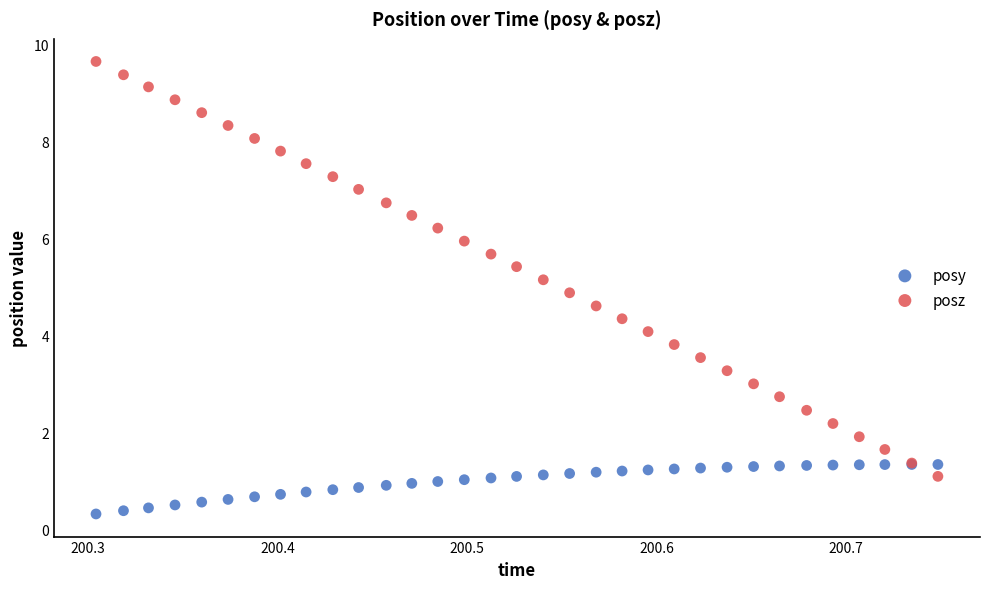

Which series contains the highest Y value?

posz